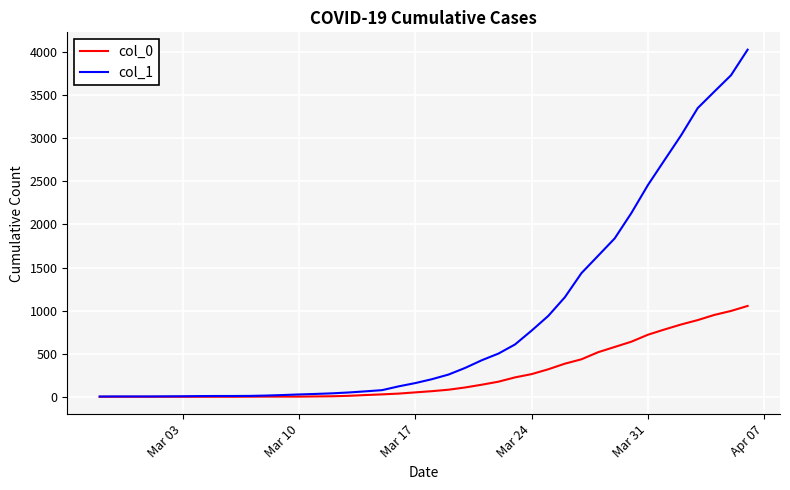

What is the average value of the col_0 series?

258